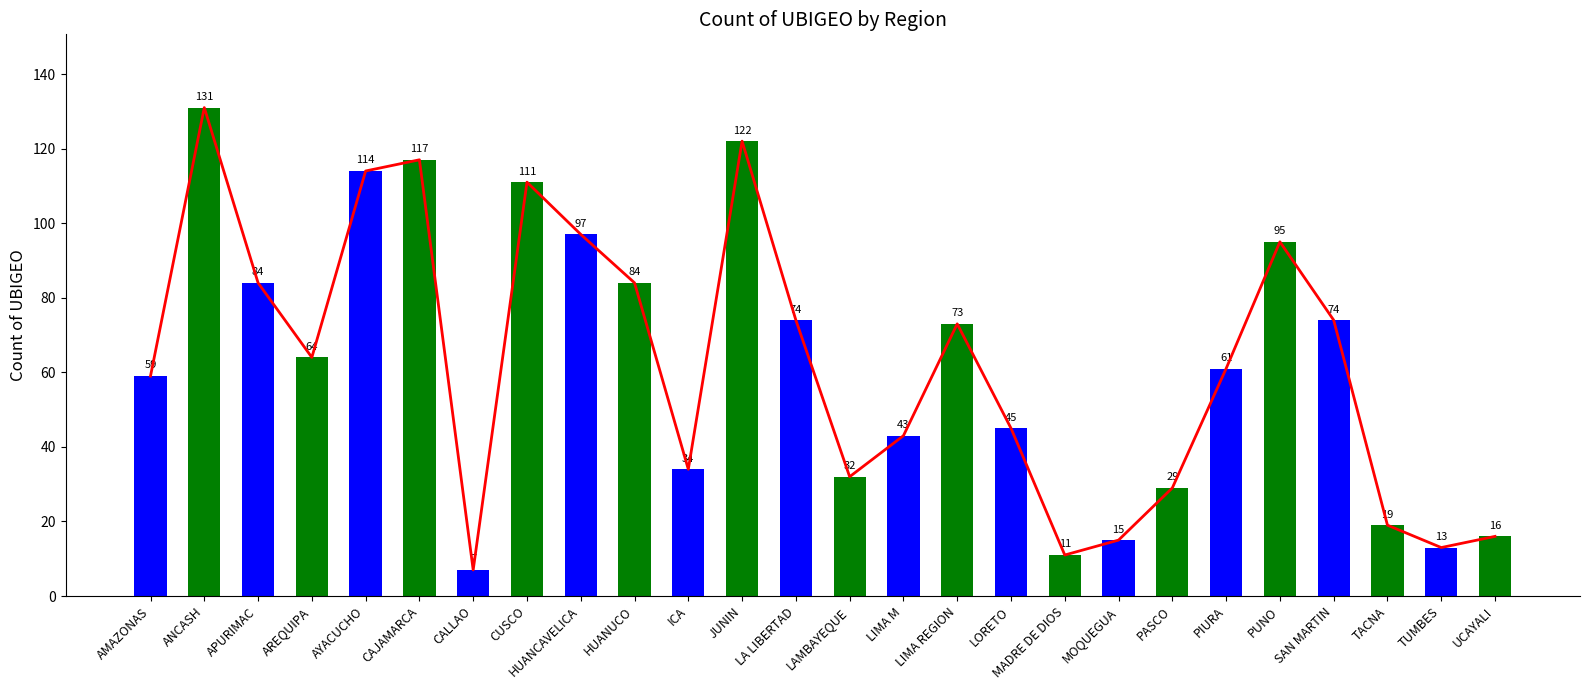

Which label corresponds to the smallest value in the chart?

CALLAO